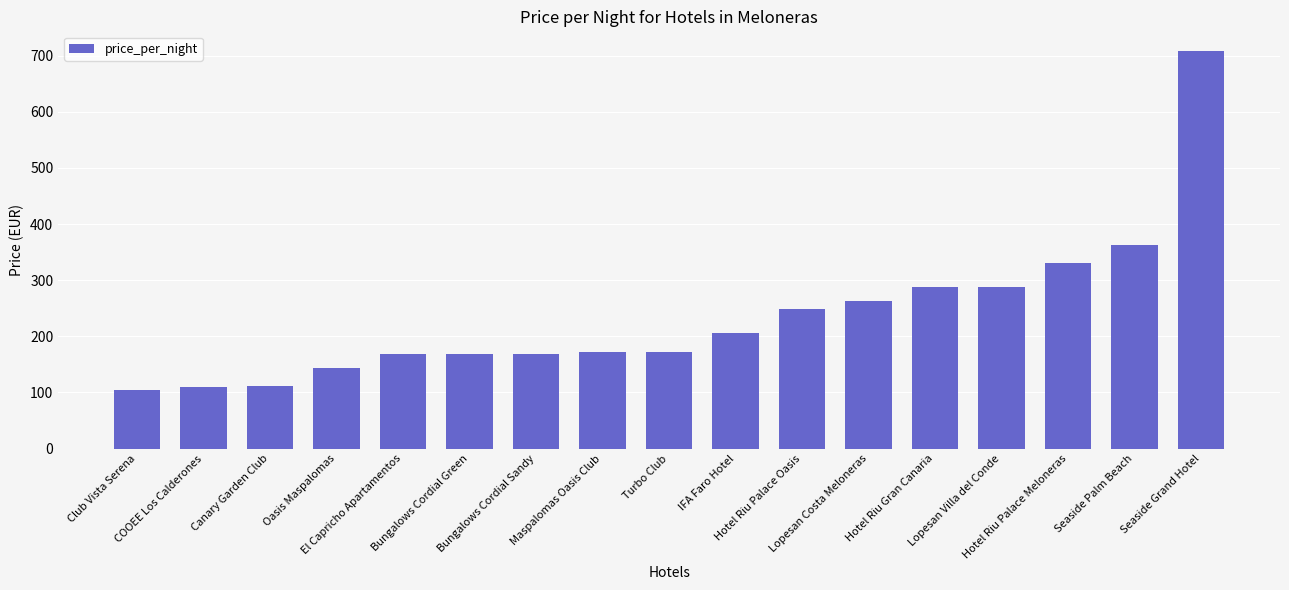

How many data points does each series have?

17